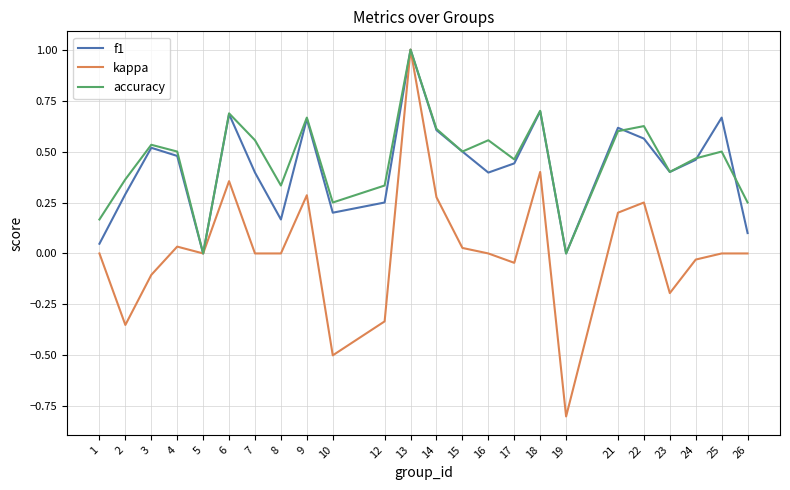

At which category is the sum across all series the highest?

13